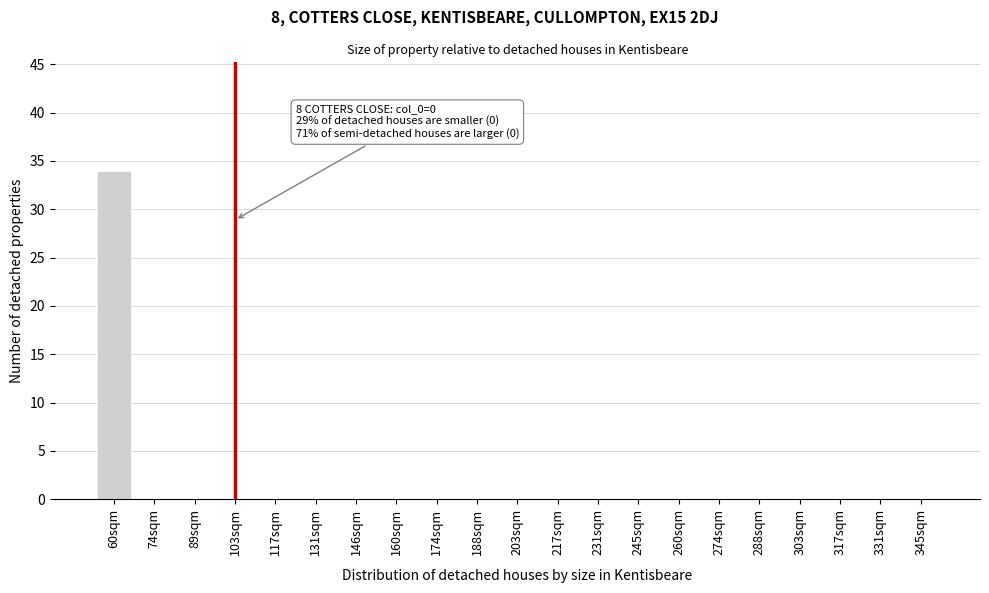

Reading left to right, transcribe all the data shown in this chart.

60sqm=34	74sqm=0	89sqm=0	103sqm=0	117sqm=0	131sqm=0	146sqm=0	160sqm=0	174sqm=0	188sqm=0	203sqm=0	217sqm=0	231sqm=0	245sqm=0	260sqm=0	274sqm=0	288sqm=0	303sqm=0	317sqm=0	331sqm=0	345sqm=0